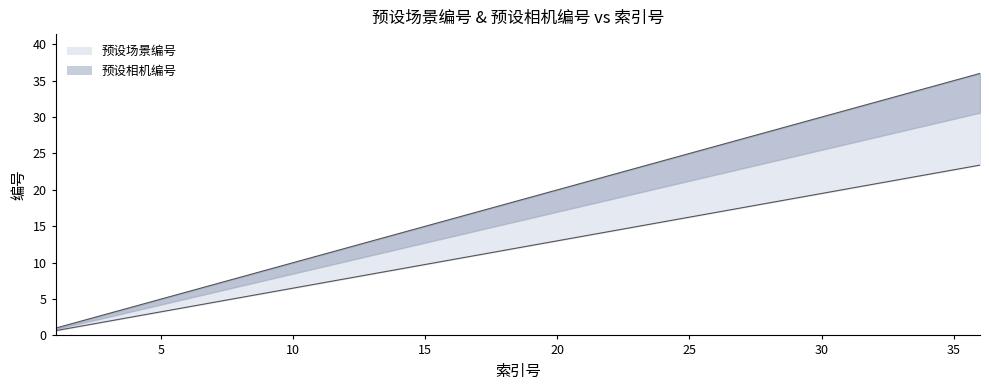

How many lines are shown in the chart?

2